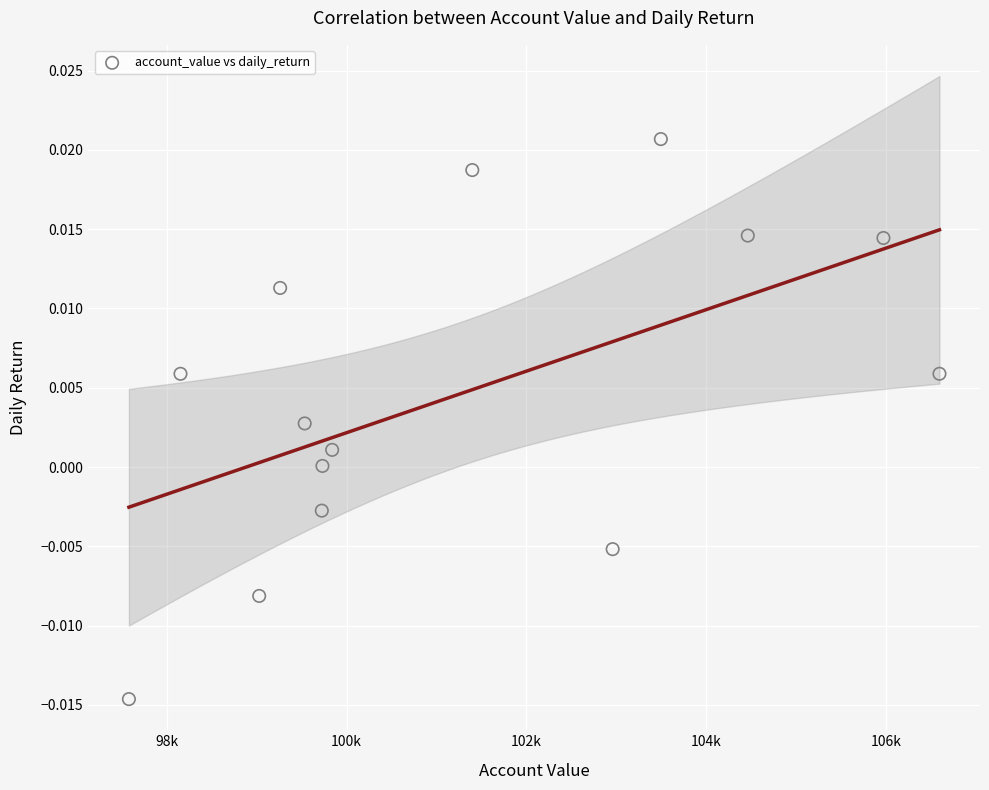

What is the range of X values (max minus min)?

9014.8